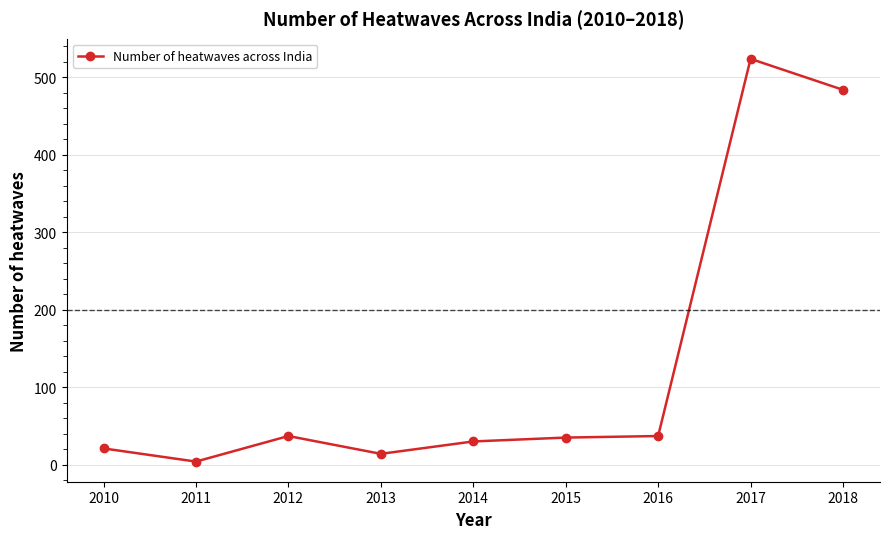

What is the minimum value shown in the chart?

4